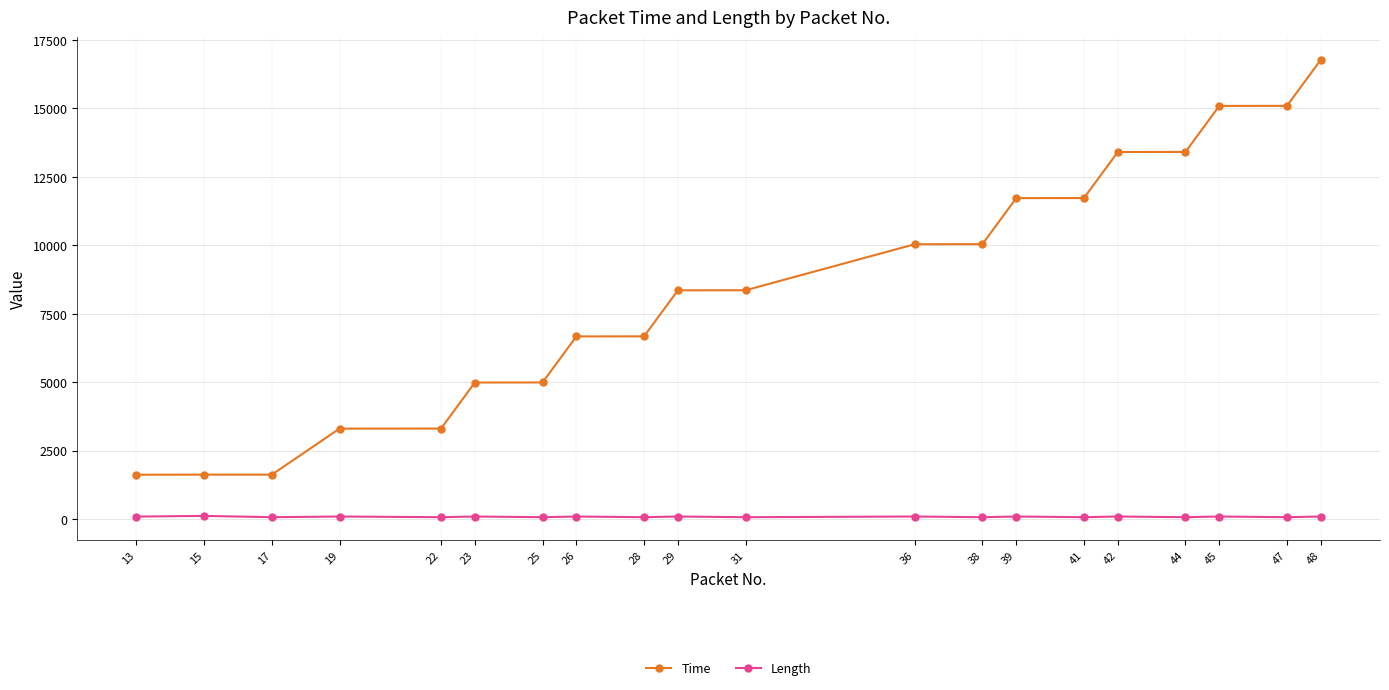

At 38, list the series in order from smallest to largest.

Length, Time